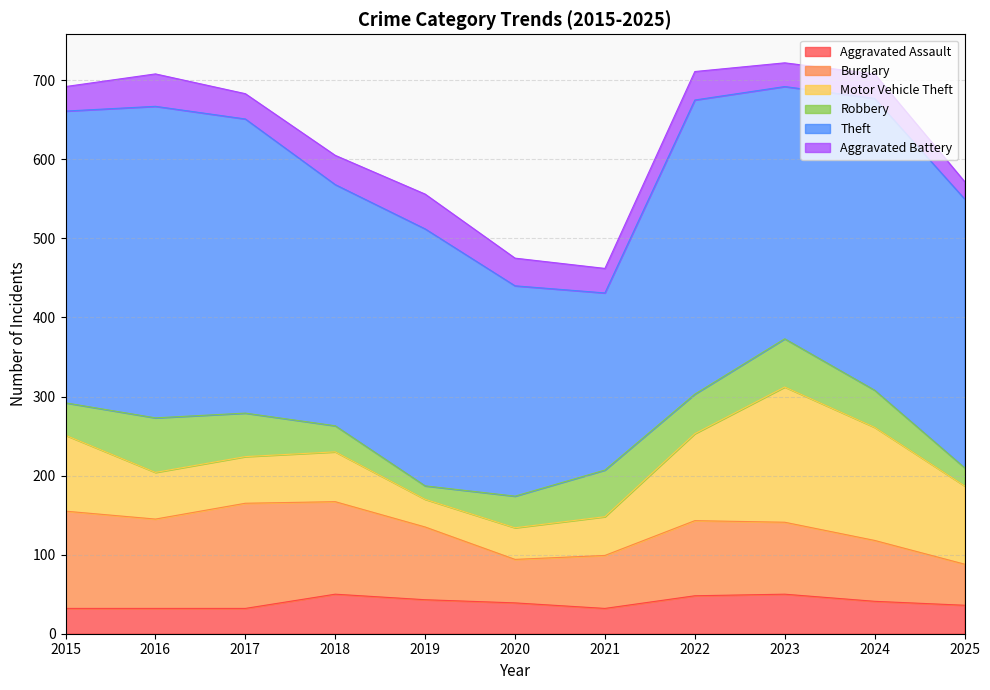

True or false: Theft and Robbery intersect in this chart.

False